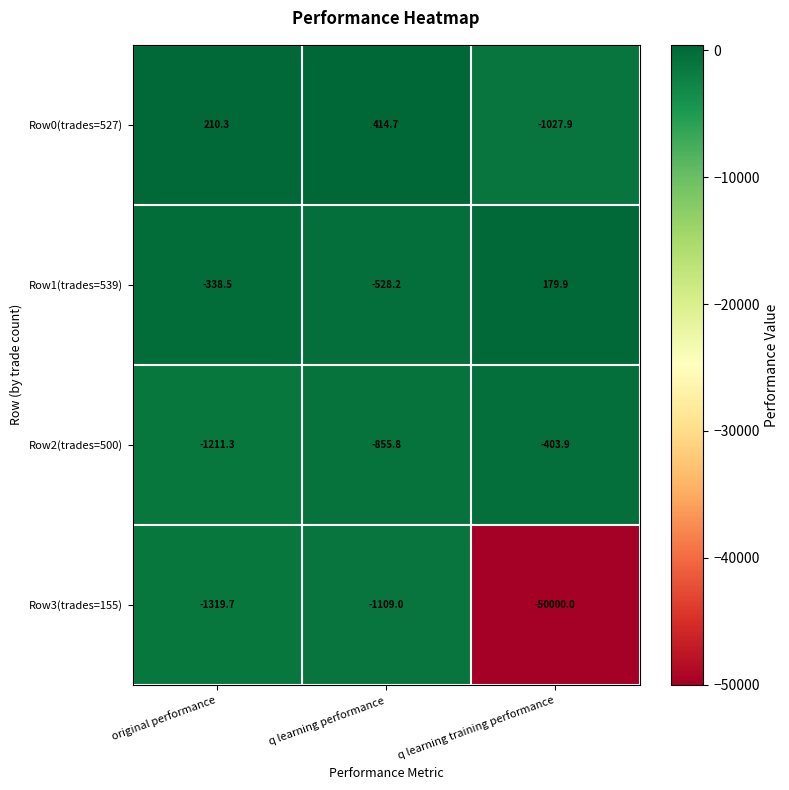

Reading left to right, what are all the values shown in this chart?

Row0(trades=527): 210.3	414.7	-1027.9
Row1(trades=539): -338.5	-528.2	179.9
Row2(trades=500): -1211.3	-855.8	-403.9
Row3(trades=155): -1319.7	-1109.0	-50000.0